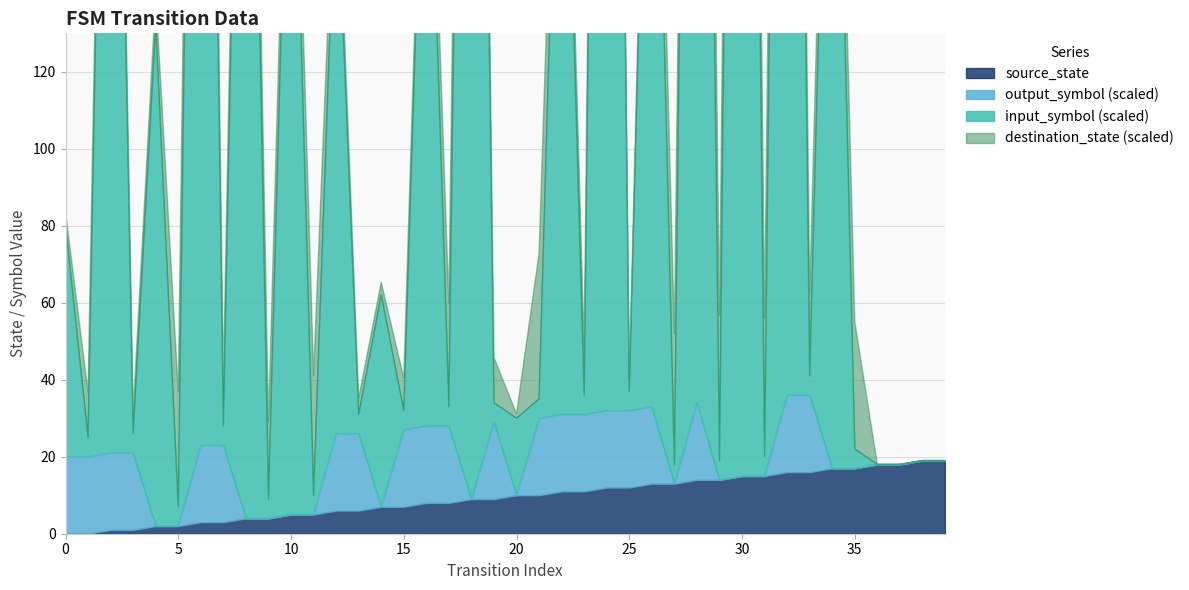

True or false: output_symbol has a value of 1 at 19.

True